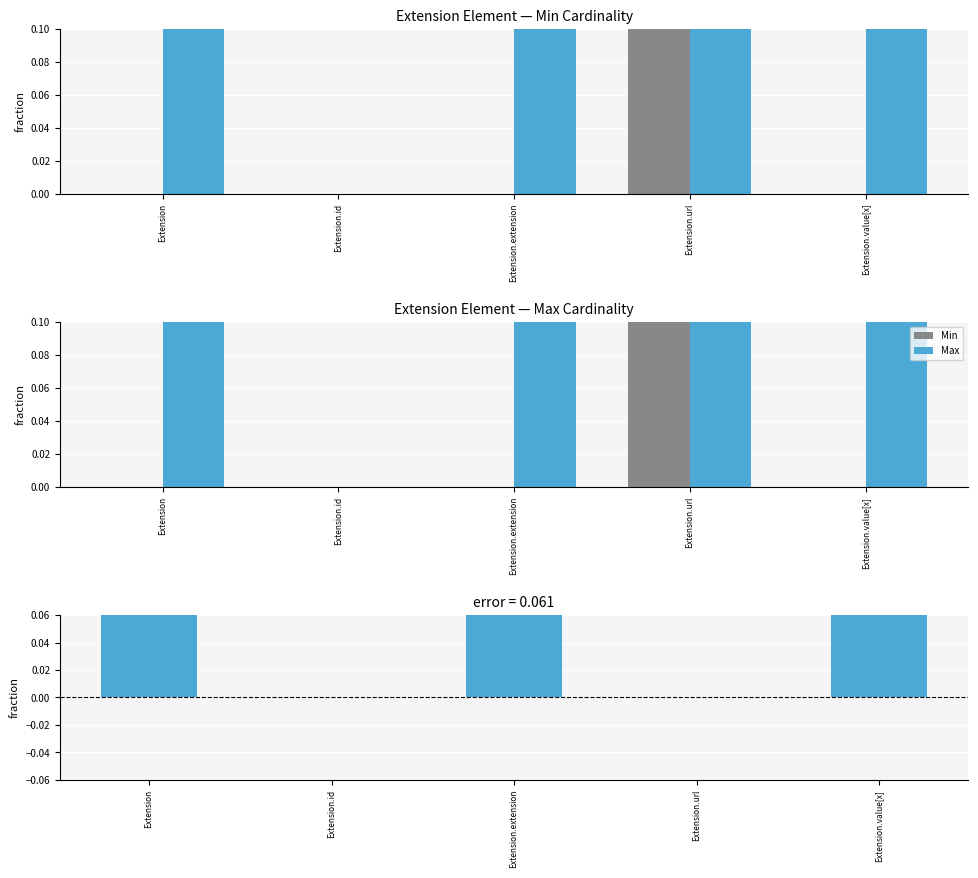

How many bars are there in total?

15